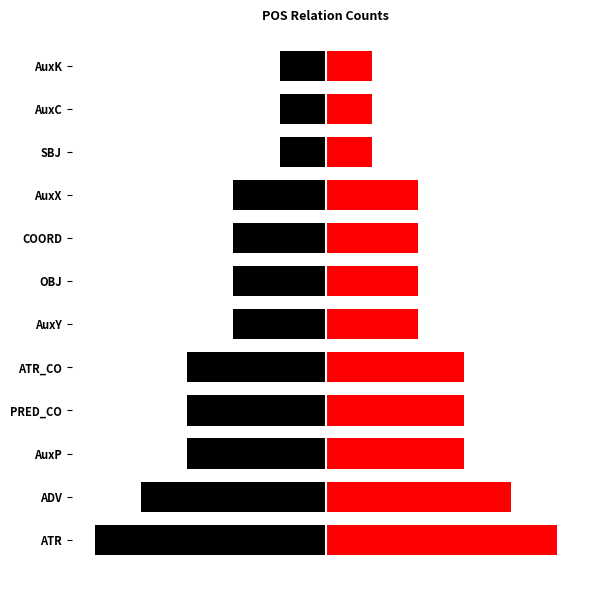

At AuxP, list the series in order from largest to smallest.

Count, Count (left)